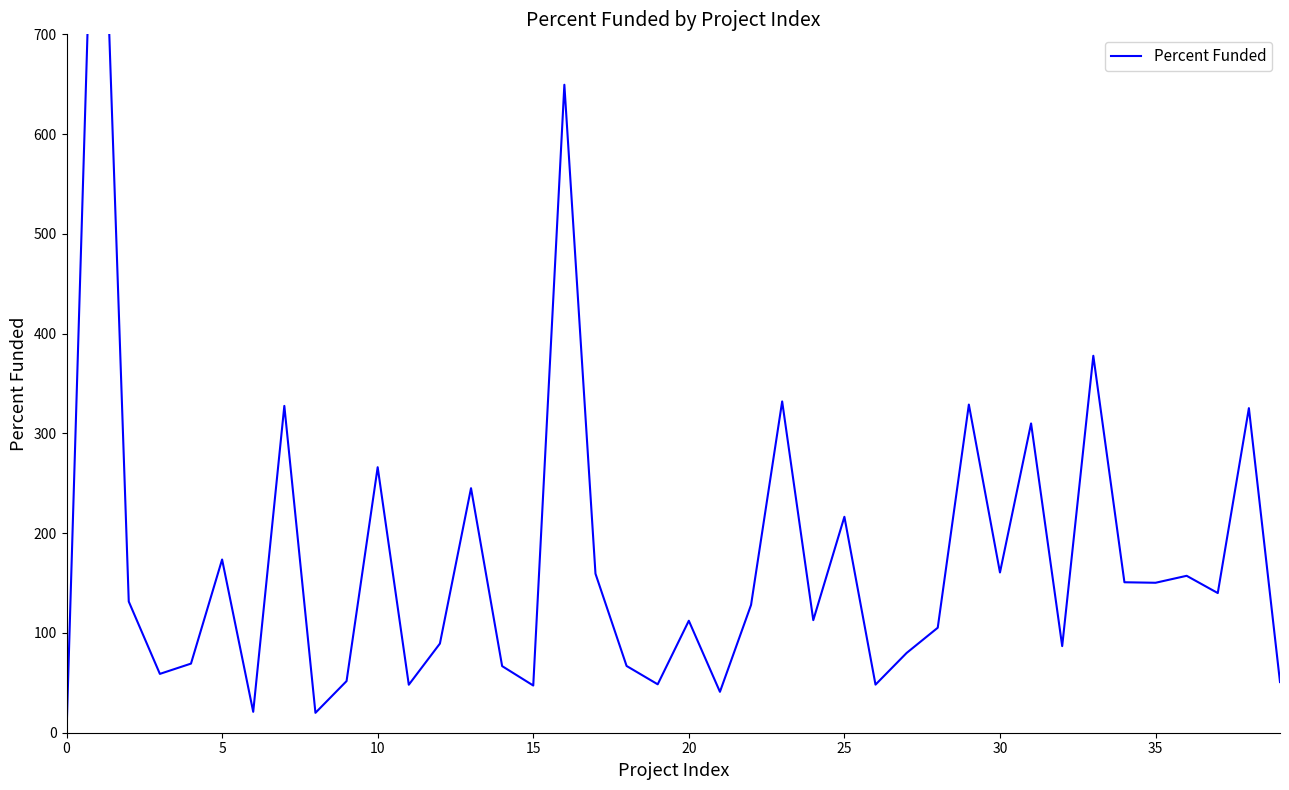

How many data points are above 128?

20